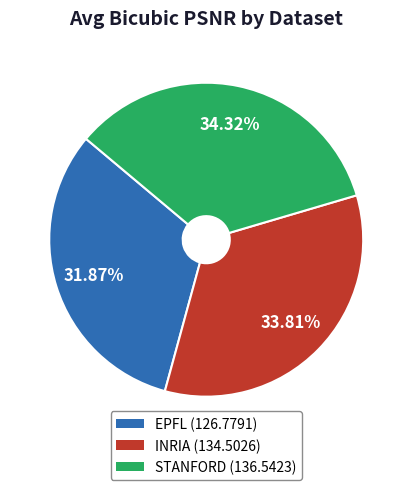

How many segments does this pie chart have?

3